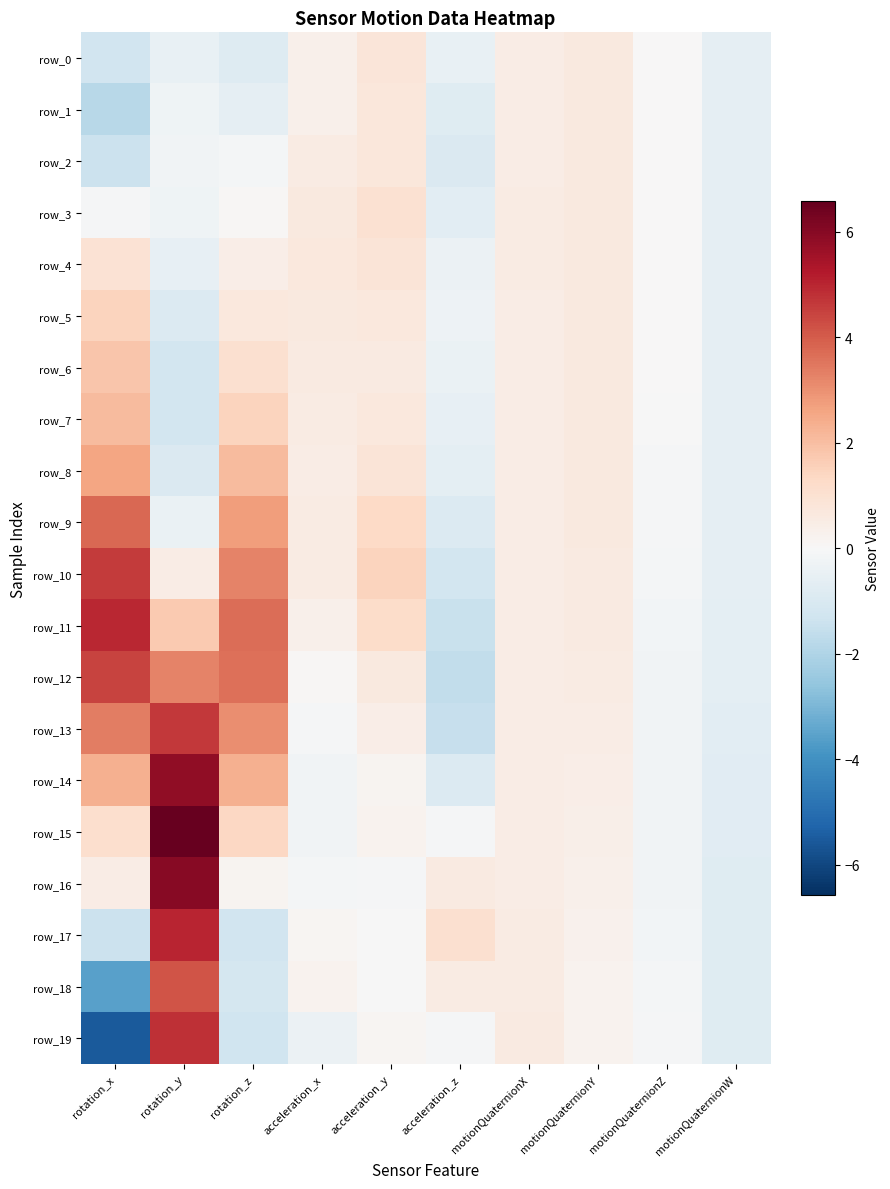

What is the difference between the highest and lowest values at motionQuaternionZ?

0.3